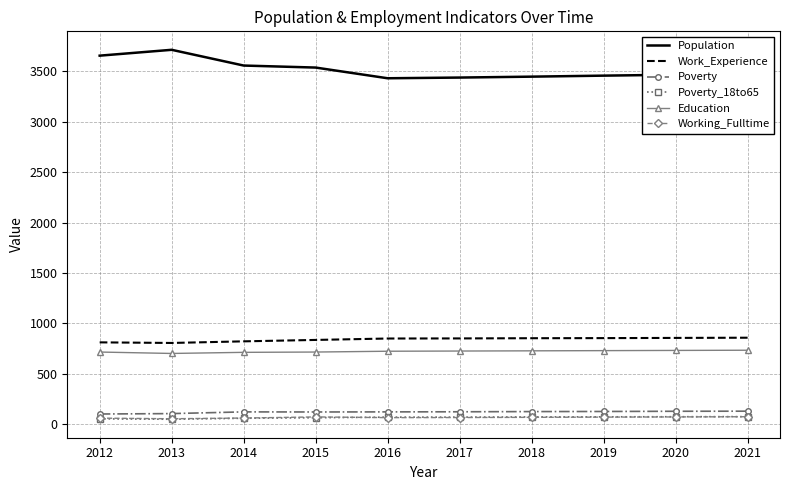

The Work_Experience series shows 851 at 2016. True or false?

True